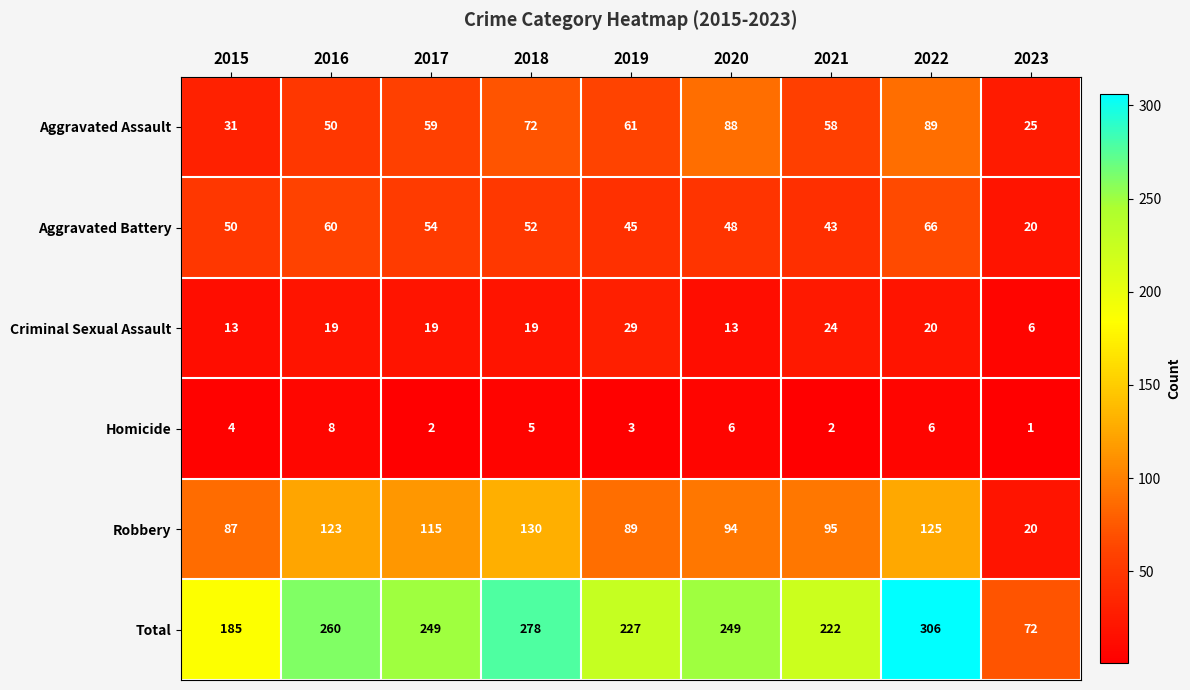

Which series has the largest total across all categories?

Total